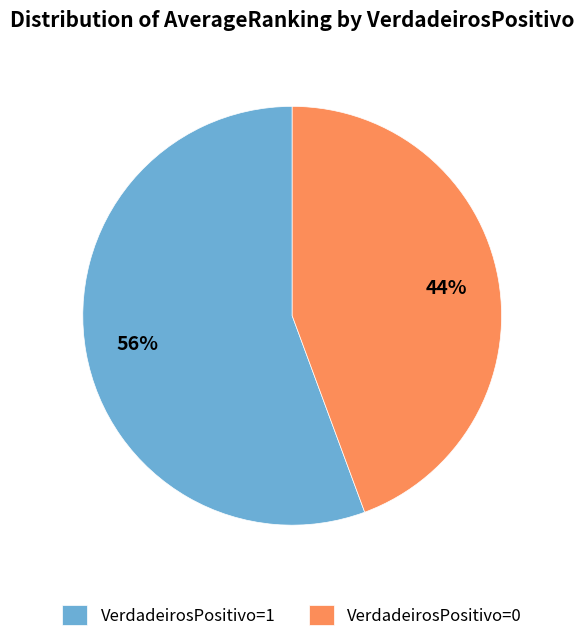

Which category has the biggest portion of the pie?

VerdadeirosPositivo=1